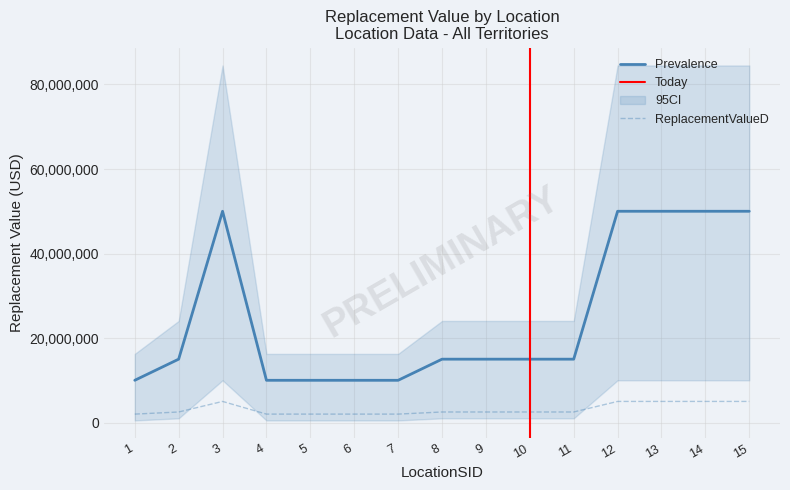

Where is TotalReplacementValue nearest to the value 3500000?

2